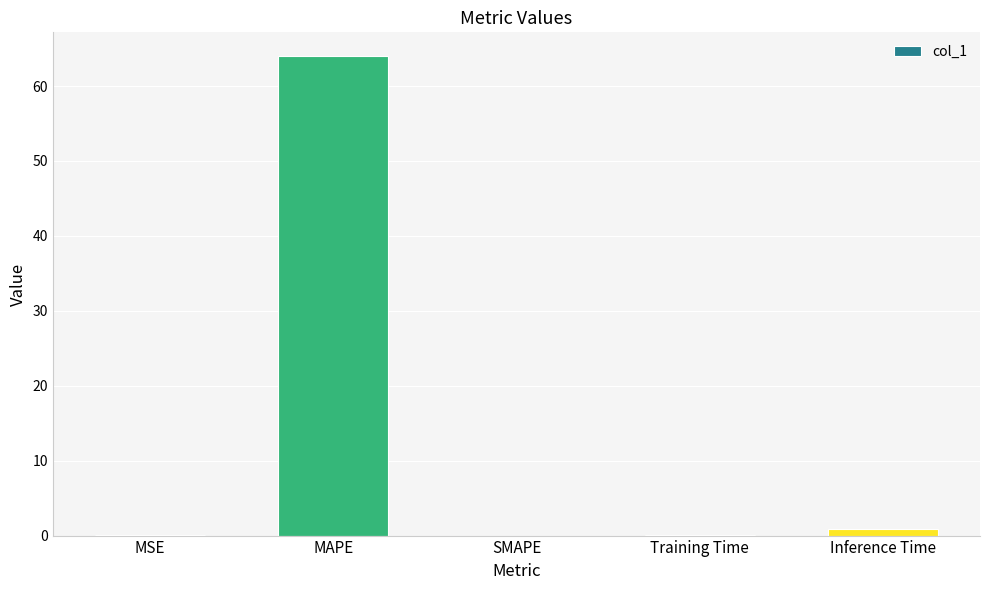

At which label is the value closest to 31?

Inference Time